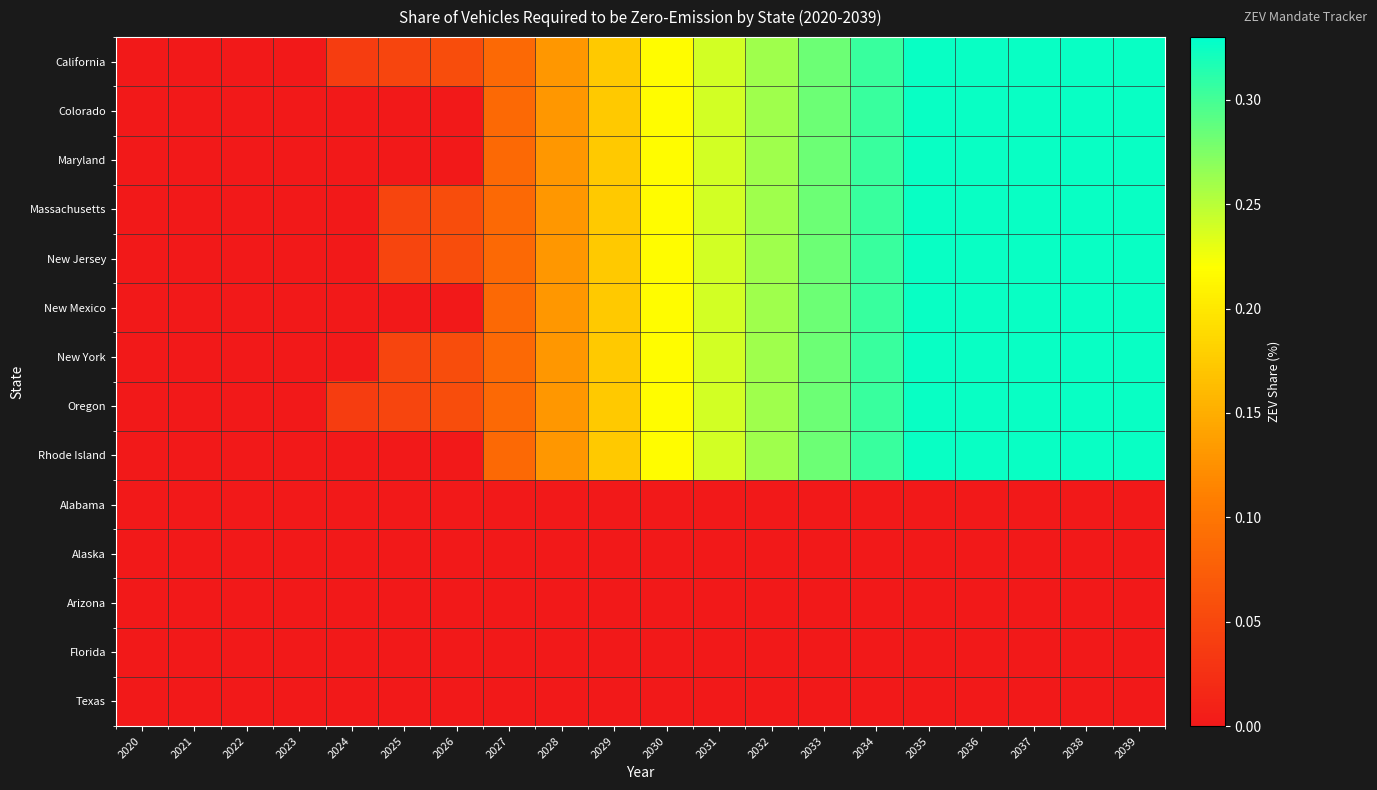

Rank the series at 2025 from highest to lowest value.

California, Massachusetts, New Jersey, New York, Oregon, Colorado, Maryland, New Mexico, Rhode Island, Alabama, Alaska, Arizona, Florida, Texas